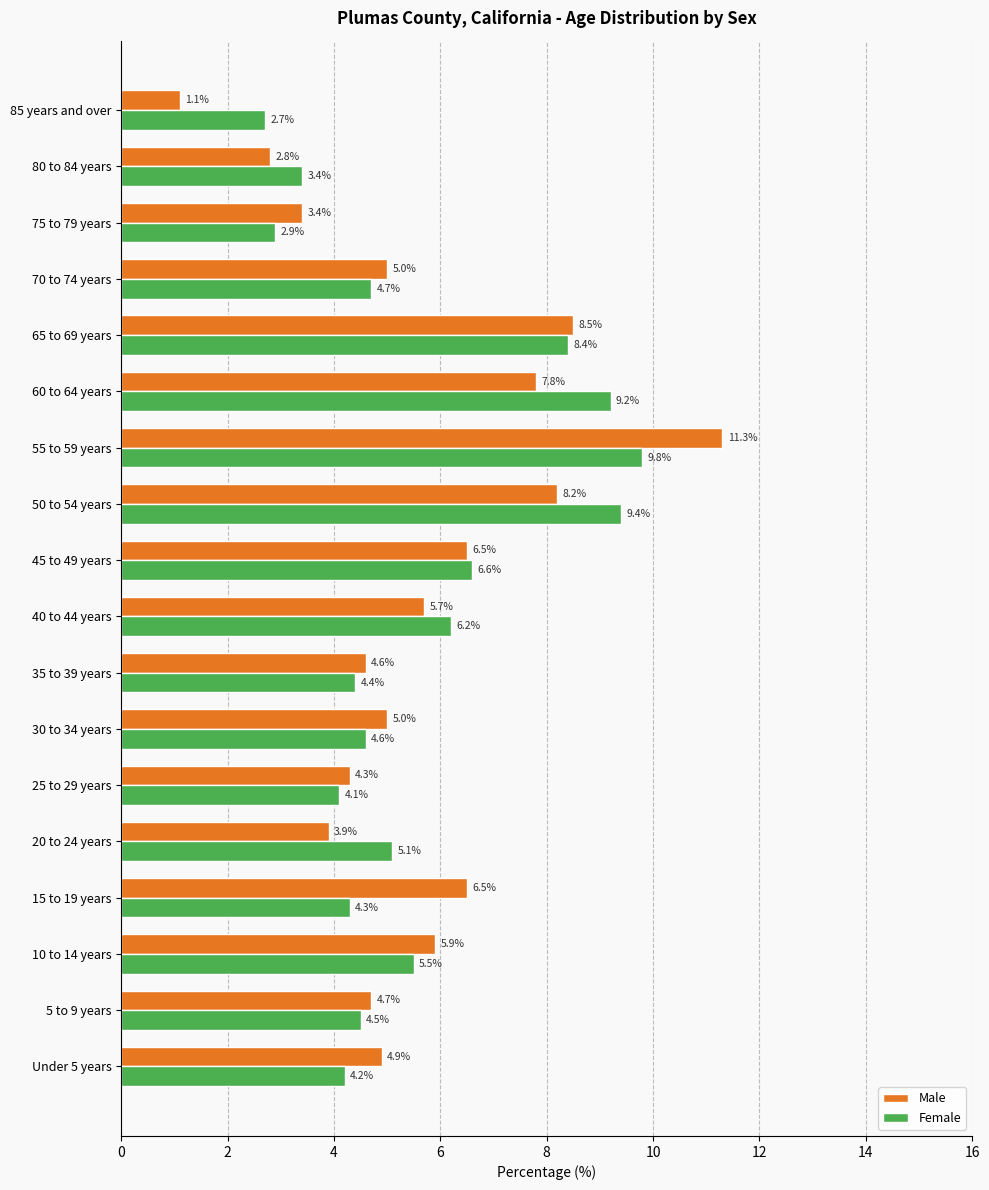

How many series are shown in this chart?

2